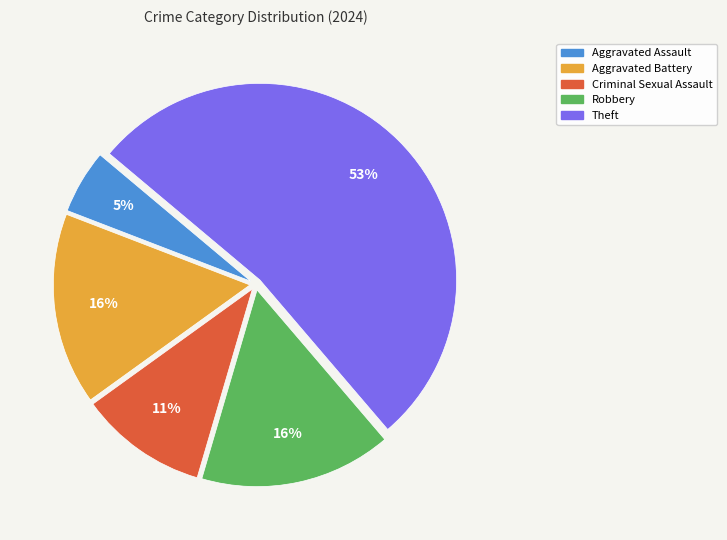

To the nearest percent, what is the average slice percentage?

20%